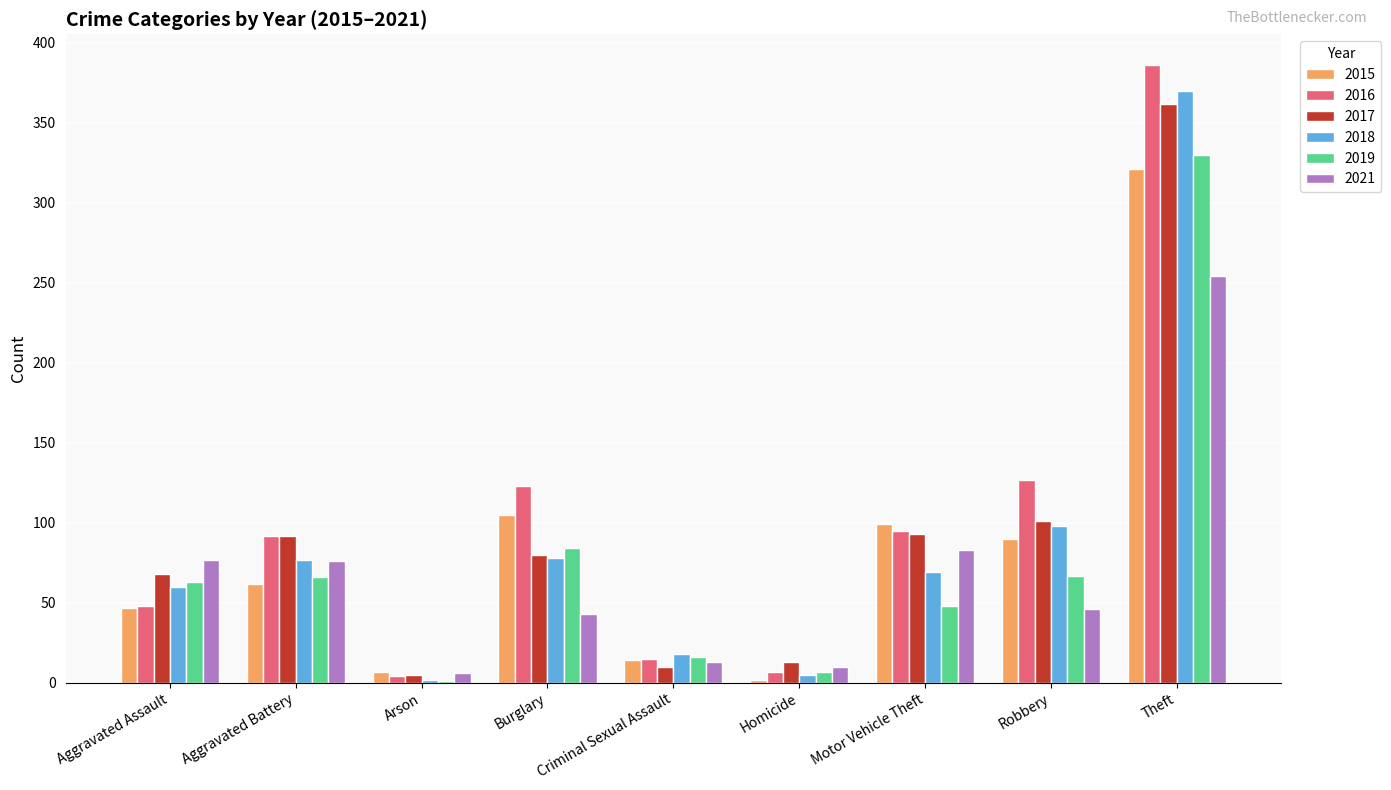

What is the sum of all 2015 values?

747